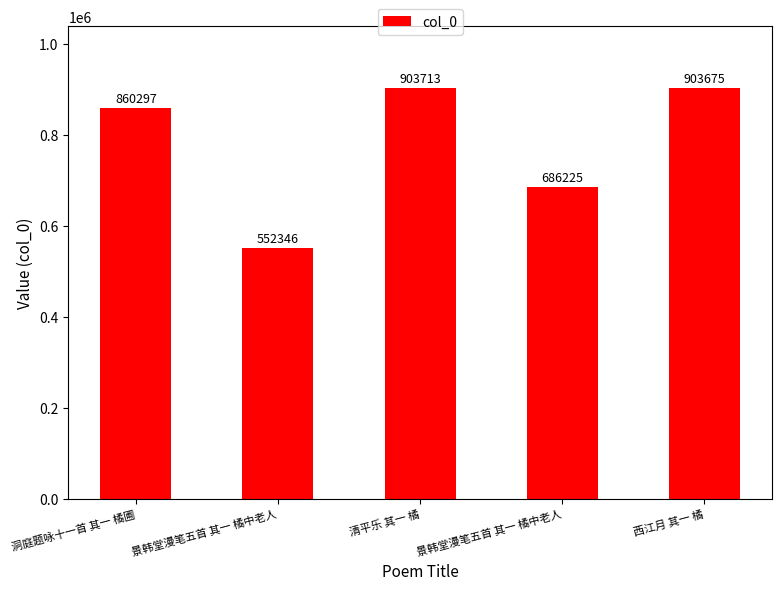

Reading left to right, transcribe all the data shown in this chart.

洞庭题咏十一首 其一 橘圃=860297	景韩堂漫笔五首 其一 橘中老人=552346	清平乐 其一 橘=903713	景韩堂漫笔五首 其一 橘中老人=686225	西江月 其一 橘=903675